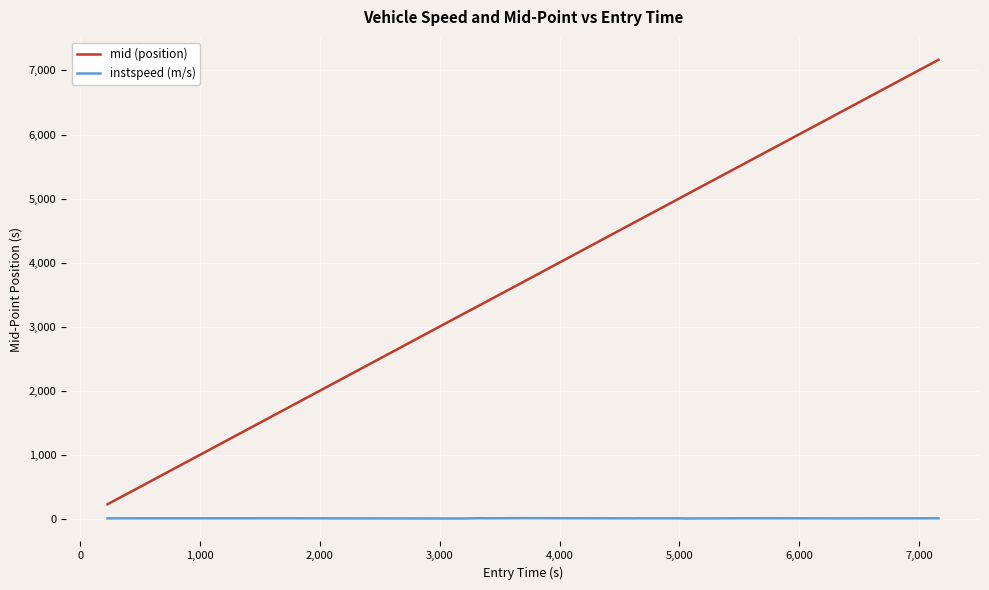

What is the maximum value shown in the chart?

7165.3